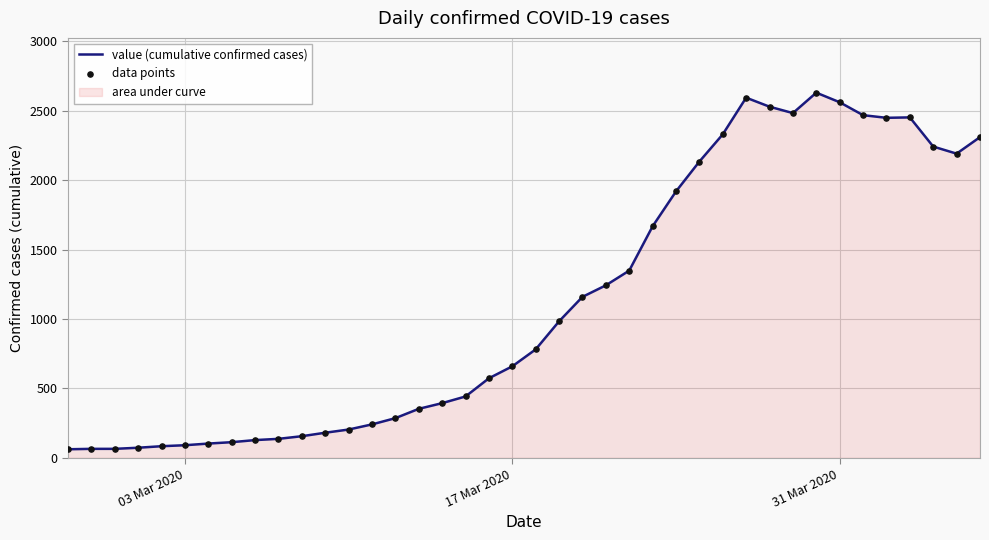

What is the difference between the maximum and minimum values?

2567